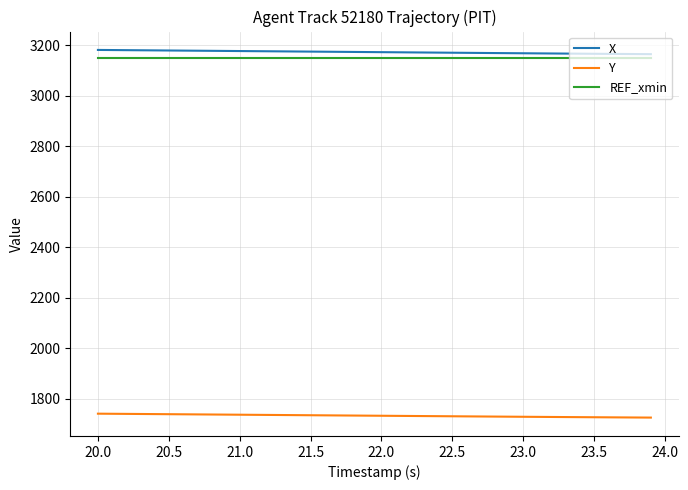

What is the minimum value for Y?

1726.1